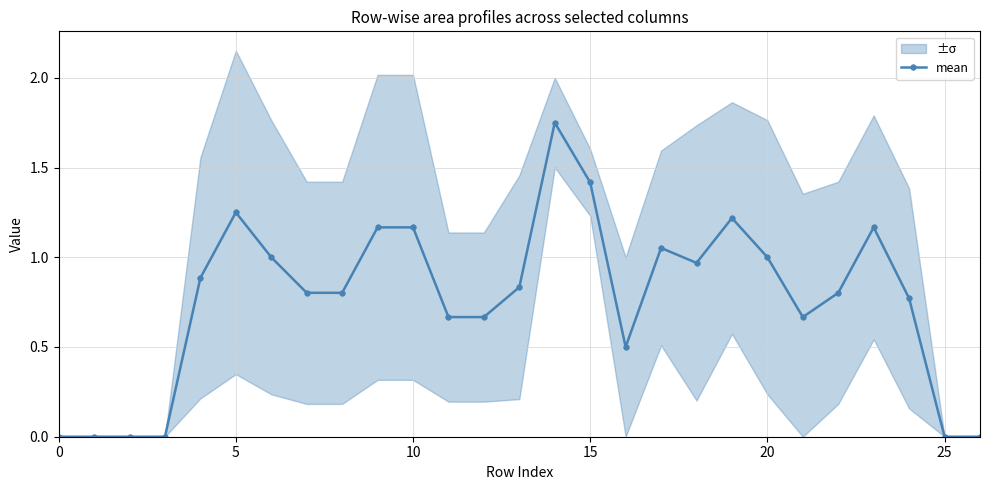

True or false: mean has a value of 1.4 at 15.

True